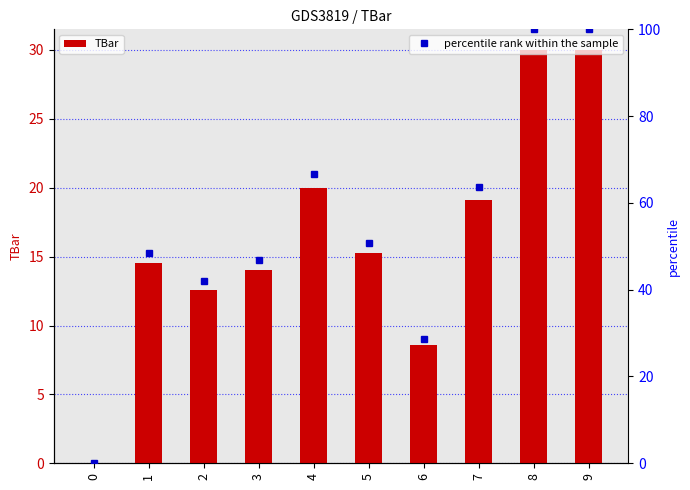

Read the value at 9.

30.0